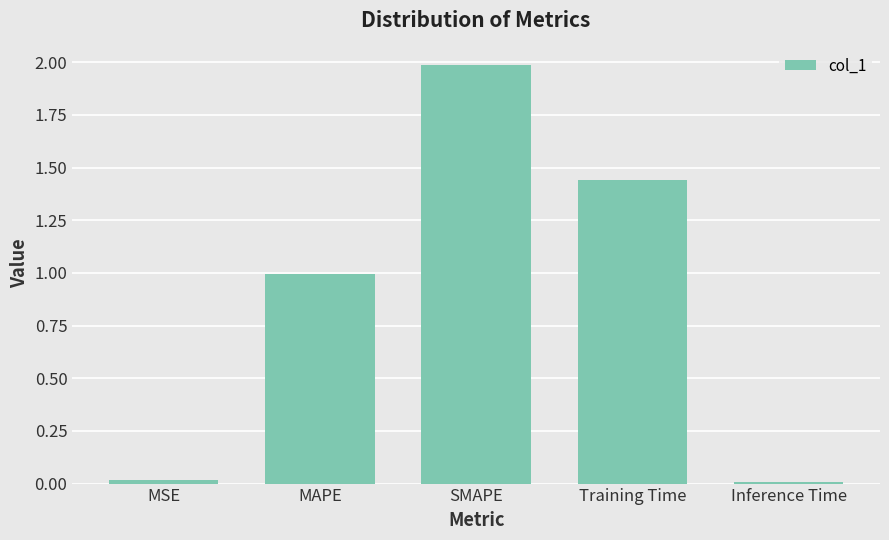

Count the number of categories in the chart.

5